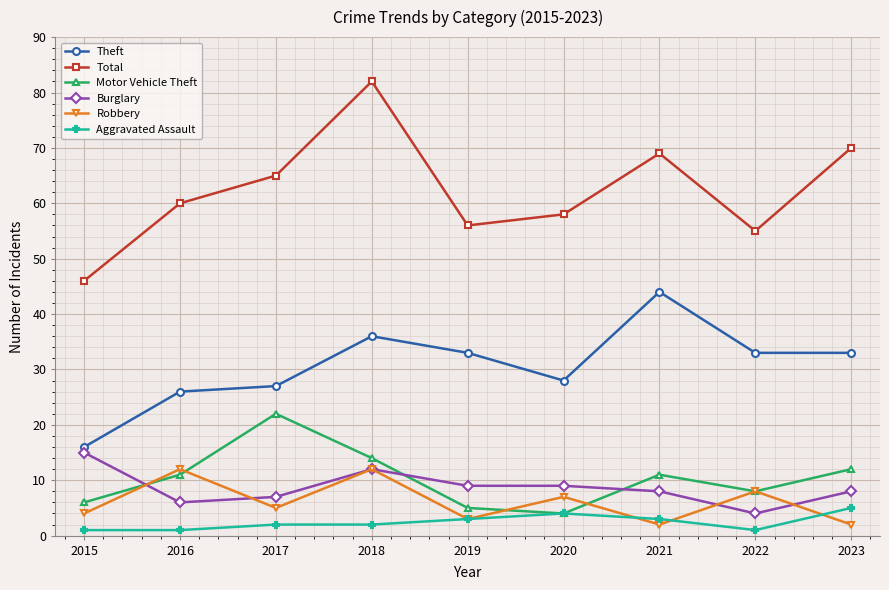

What is the value of the Motor Vehicle Theft point at the 3rd from the left?

22